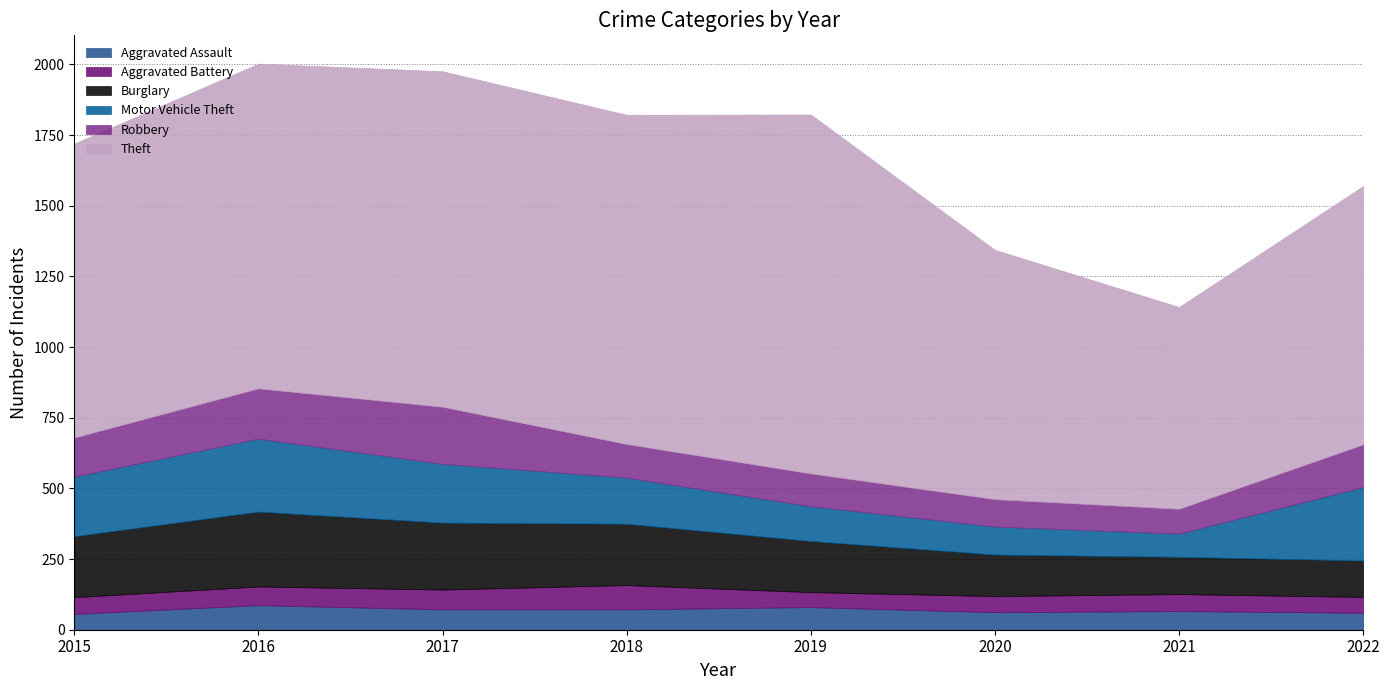

True or false: Theft and Robbery cross at least once.

False